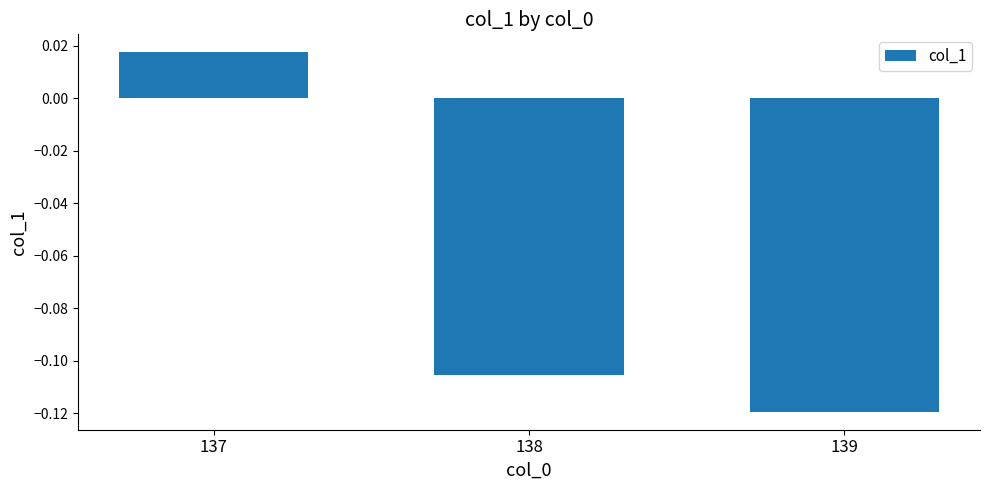

Between 137 and 138, which is larger?

137